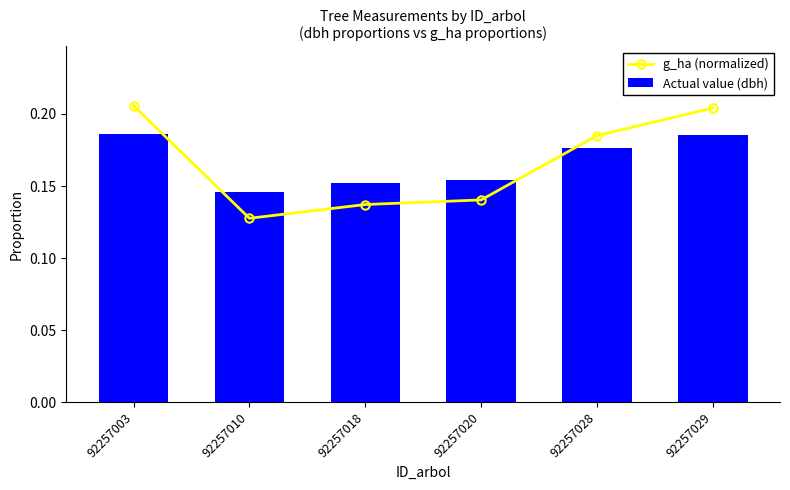

Reading right to left, list all the values displayed in this chart.

g_ha (normalized): 92257029=0.2	92257028=0.2	92257020=0.1	92257018=0.1	92257010=0.1	92257003=0.2
Actual value (dbh): 92257029=0.2	92257028=0.2	92257020=0.2	92257018=0.2	92257010=0.1	92257003=0.2